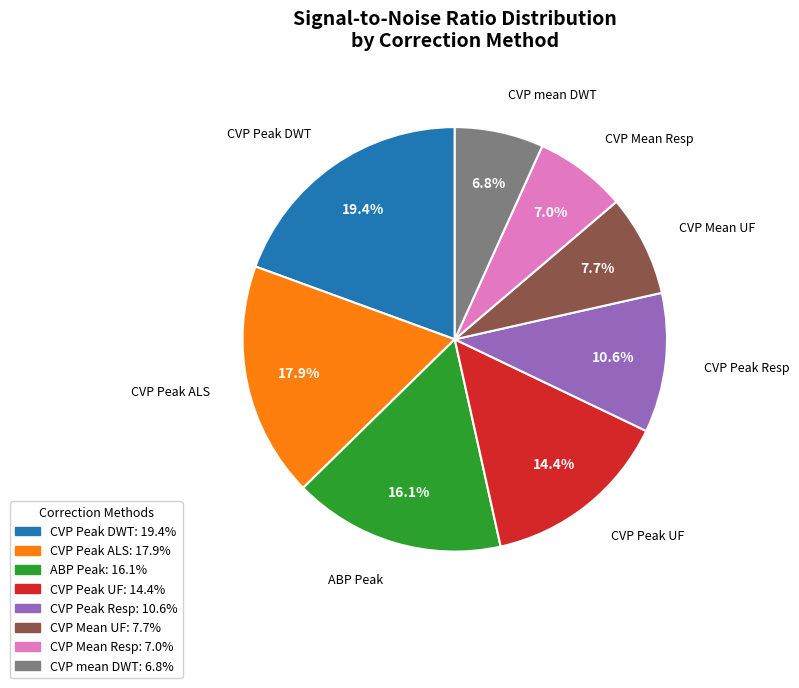

How much of the chart is everything except CVP Peak DWT?

80.6%